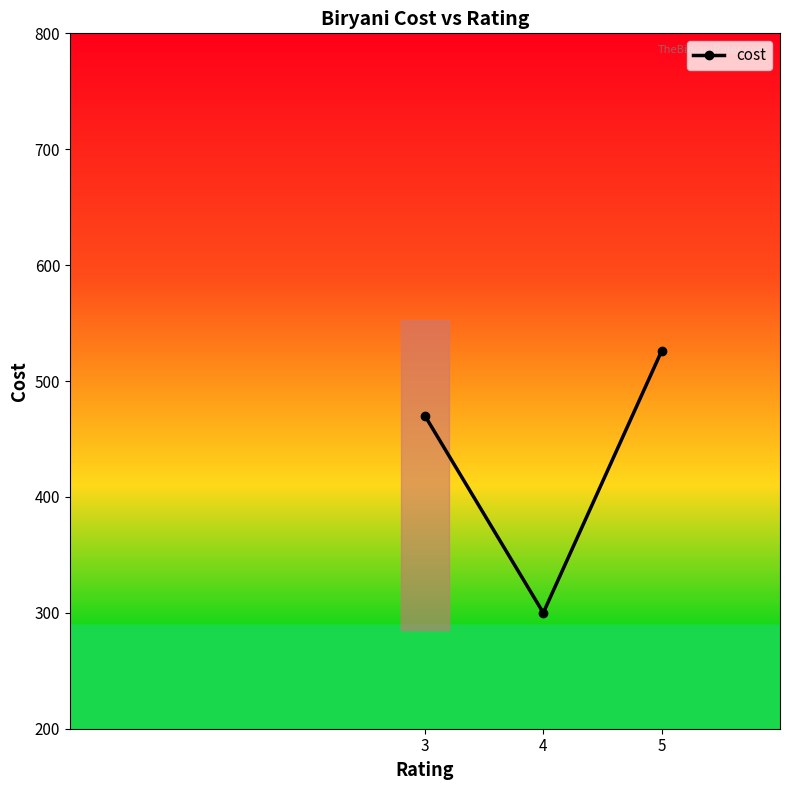

What is the change in value from 4 to 5?

+226